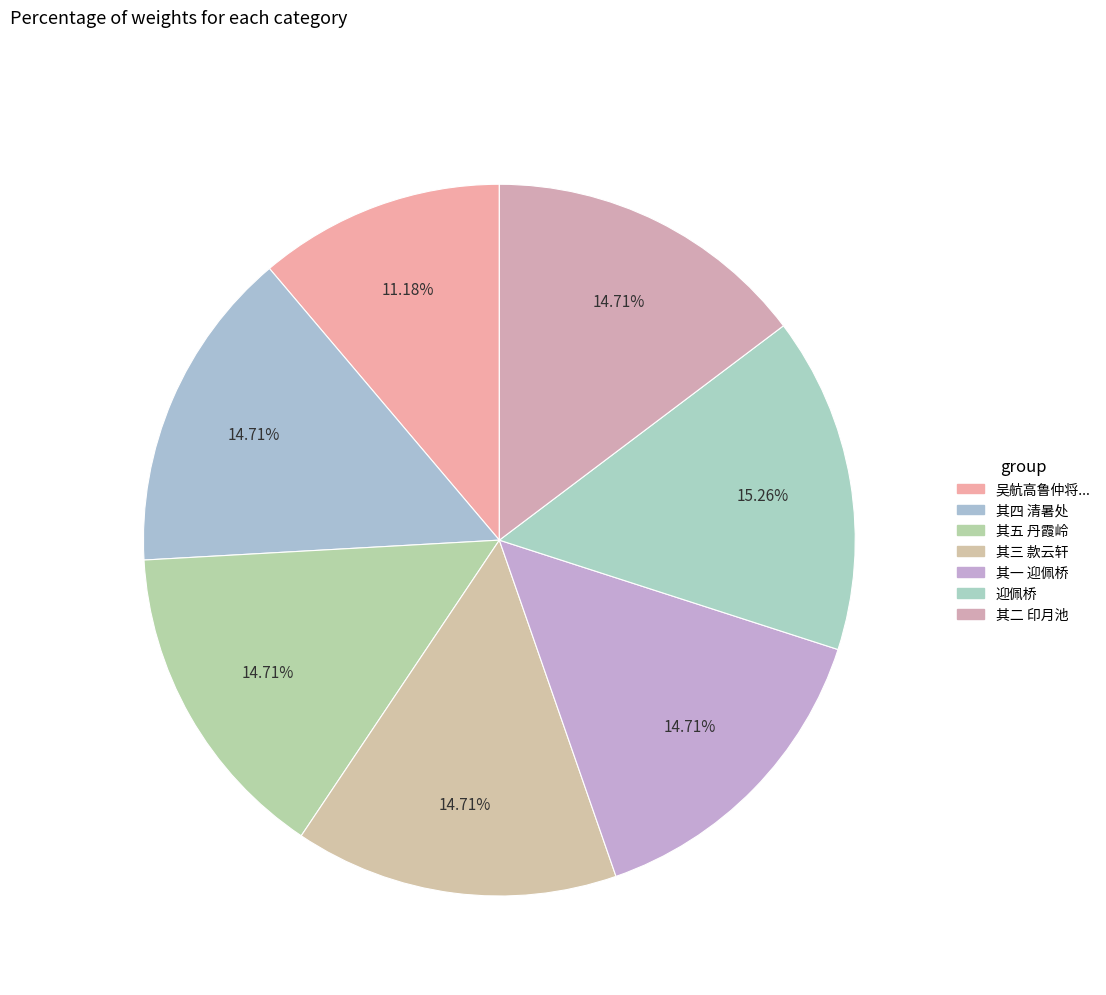

Is there a majority slice in this chart?

No